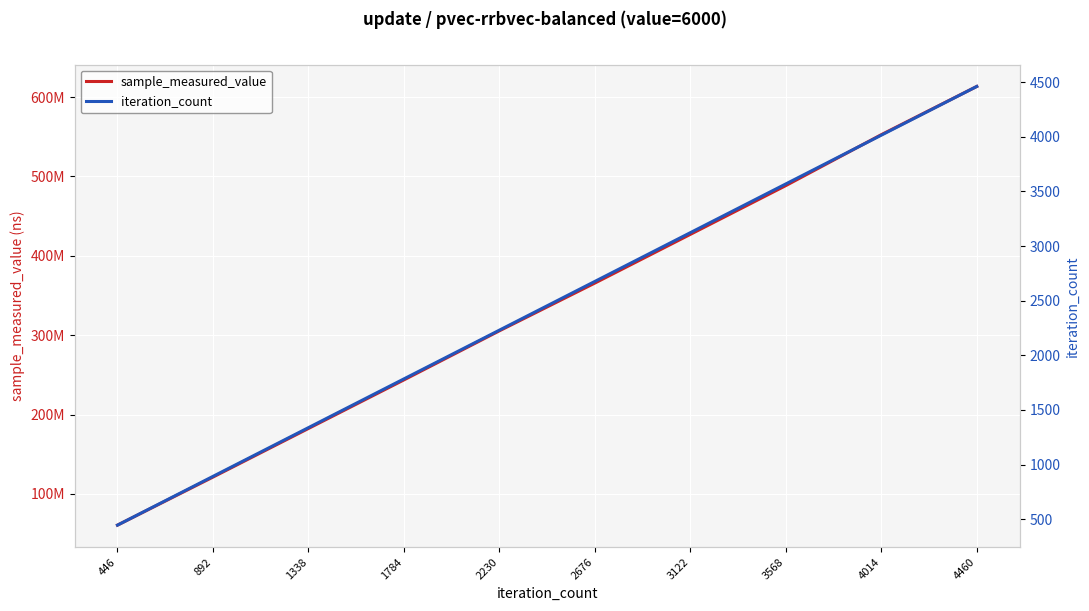

What is the sum of the iteration_count values at 1338 and 446?

1784